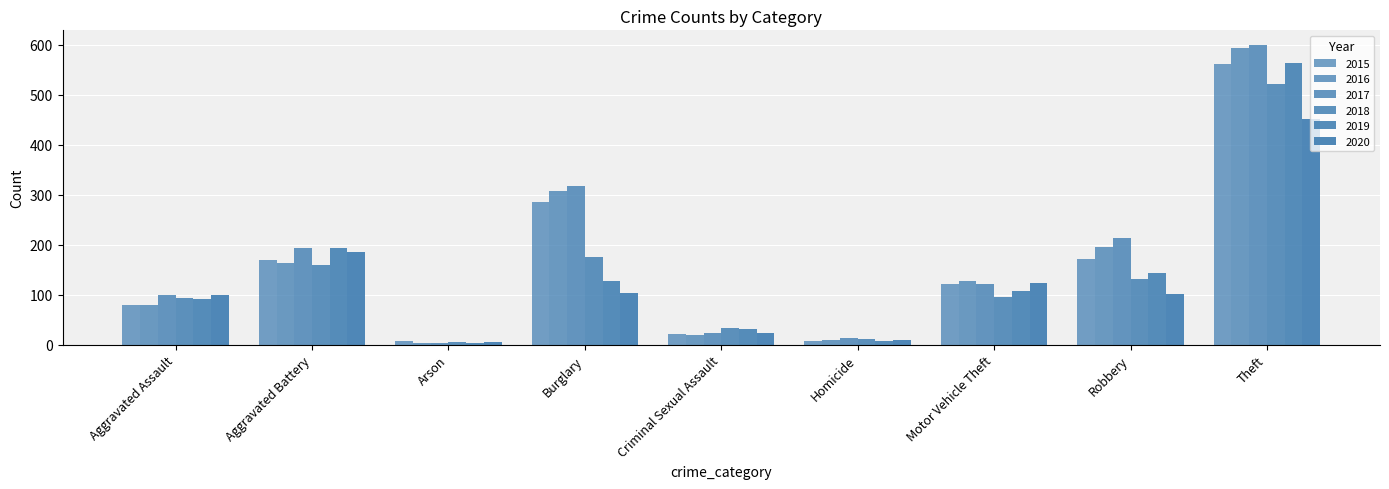

Reading right to left, list all the values displayed in this chart.

2015: Theft=561	Robbery=172	Motor Vehicle Theft=121	Homicide=7	Criminal Sexual Assault=21	Burglary=286	Arson=8	Aggravated Battery=169	Aggravated Assault=79
2016: Theft=594	Robbery=196	Motor Vehicle Theft=128	Homicide=10	Criminal Sexual Assault=20	Burglary=307	Arson=3	Aggravated Battery=164	Aggravated Assault=79
2017: Theft=599	Robbery=213	Motor Vehicle Theft=122	Homicide=13	Criminal Sexual Assault=23	Burglary=318	Arson=4	Aggravated Battery=194	Aggravated Assault=99
2018: Theft=521	Robbery=132	Motor Vehicle Theft=96	Homicide=12	Criminal Sexual Assault=33	Burglary=176	Arson=6	Aggravated Battery=160	Aggravated Assault=93
2019: Theft=563	Robbery=143	Motor Vehicle Theft=107	Homicide=8	Criminal Sexual Assault=31	Burglary=127	Arson=4	Aggravated Battery=193	Aggravated Assault=91
2020: Theft=452	Robbery=102	Motor Vehicle Theft=123	Homicide=9	Criminal Sexual Assault=24	Burglary=104	Arson=5	Aggravated Battery=186	Aggravated Assault=99